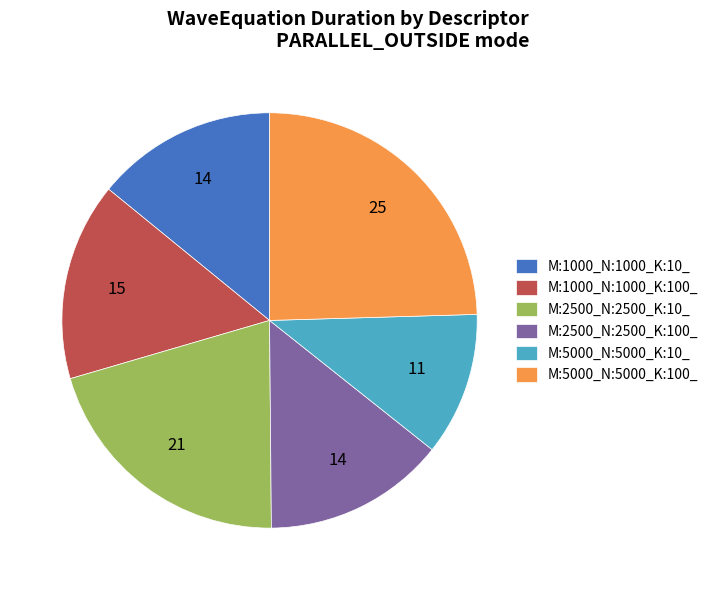

Which category has the biggest portion of the pie?

M:5000_N:5000_K:100_